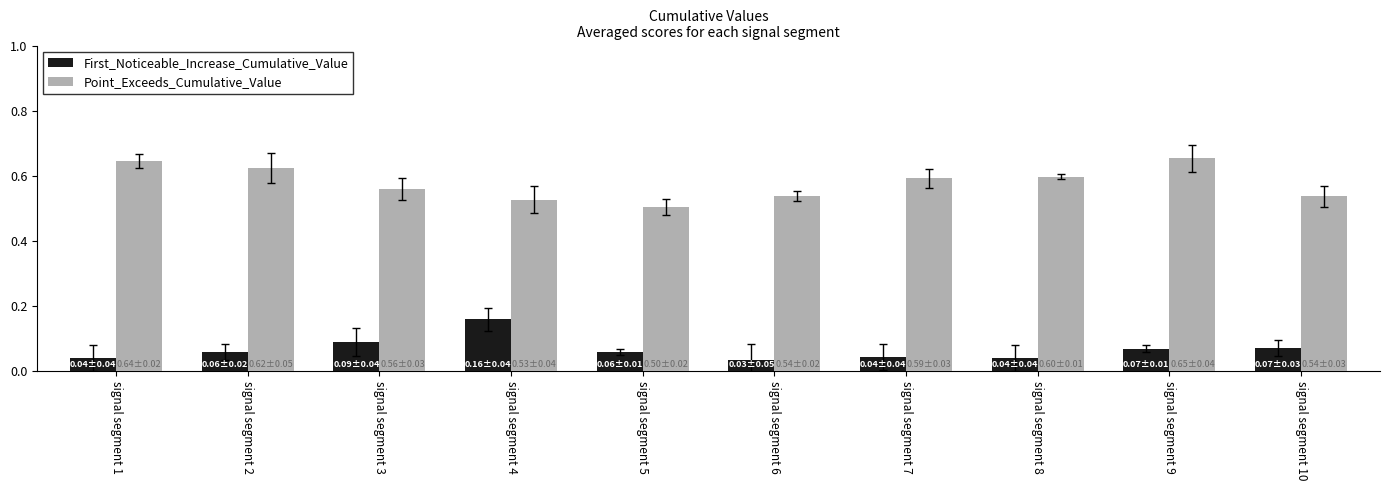

True or false: First_Noticeable_Increase_Cumulative_Value has a value of 0.0 at signal segment 9.

False